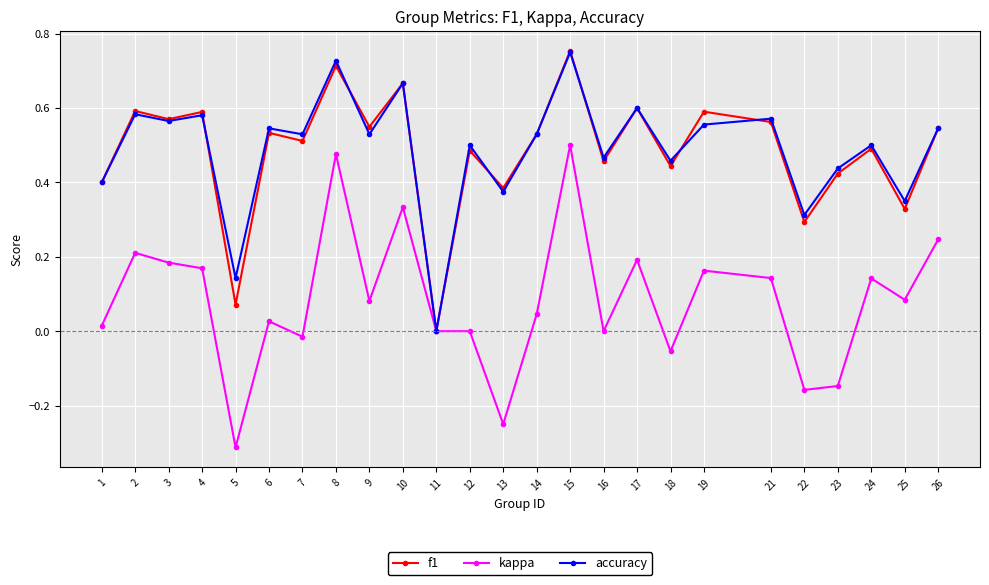

True or false: kappa has more than 1 points higher than both neighbors.

True